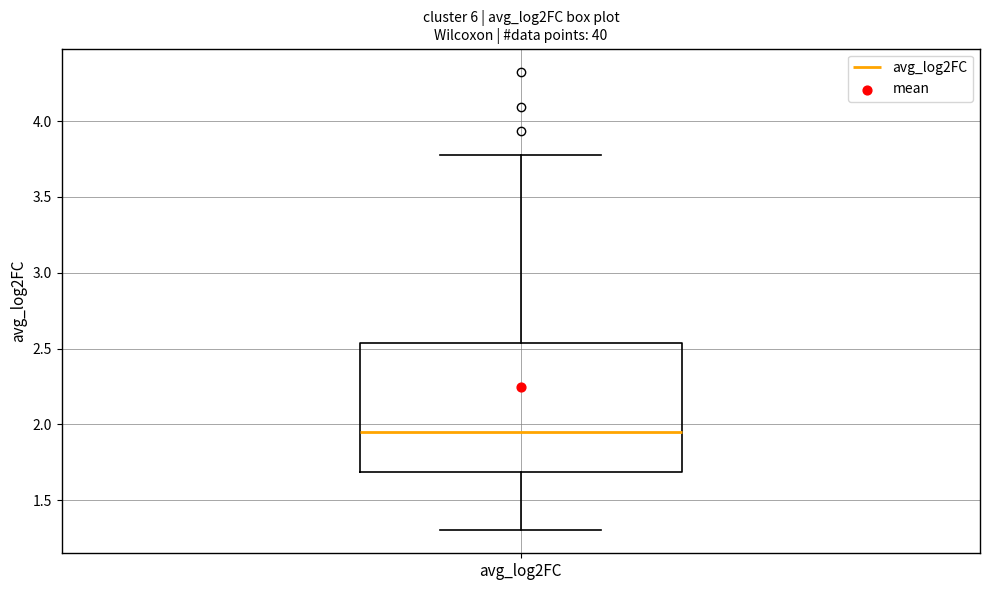

Transcribe this box plot: give where the median line is, the range the box spans, and where the two whiskers end, as read against the y-axis. The values are not printed on the chart, so give them approximately, as read against the axis.

median 1.95, box 1.70 to 2.55, whiskers 1.30 to 3.80